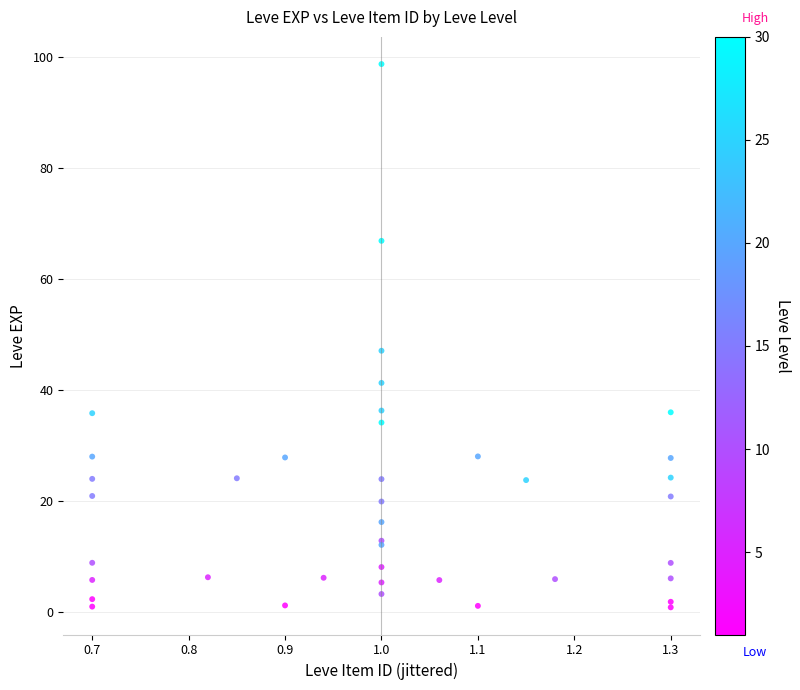

What Y value in the scatter plot is closest to 49?

47.1